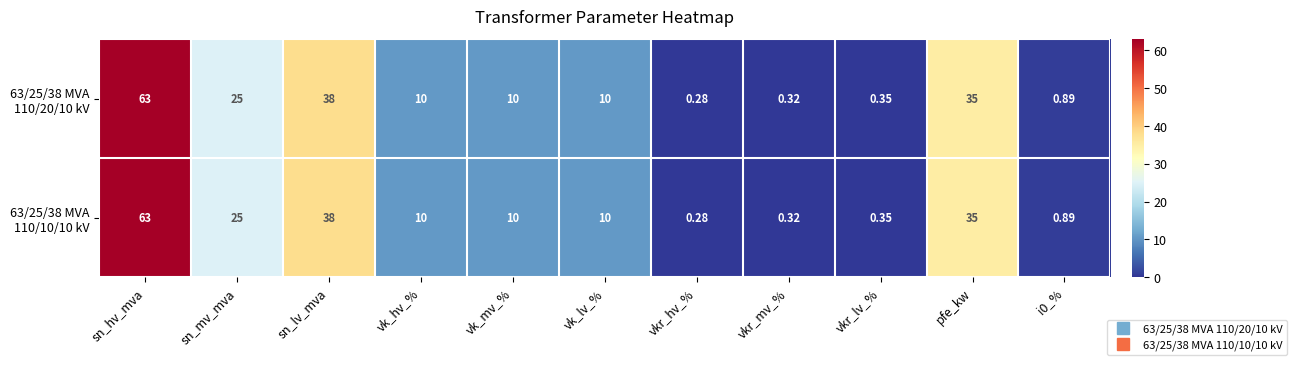

Which label corresponds to the largest value in the chart?

sn_hv_mva